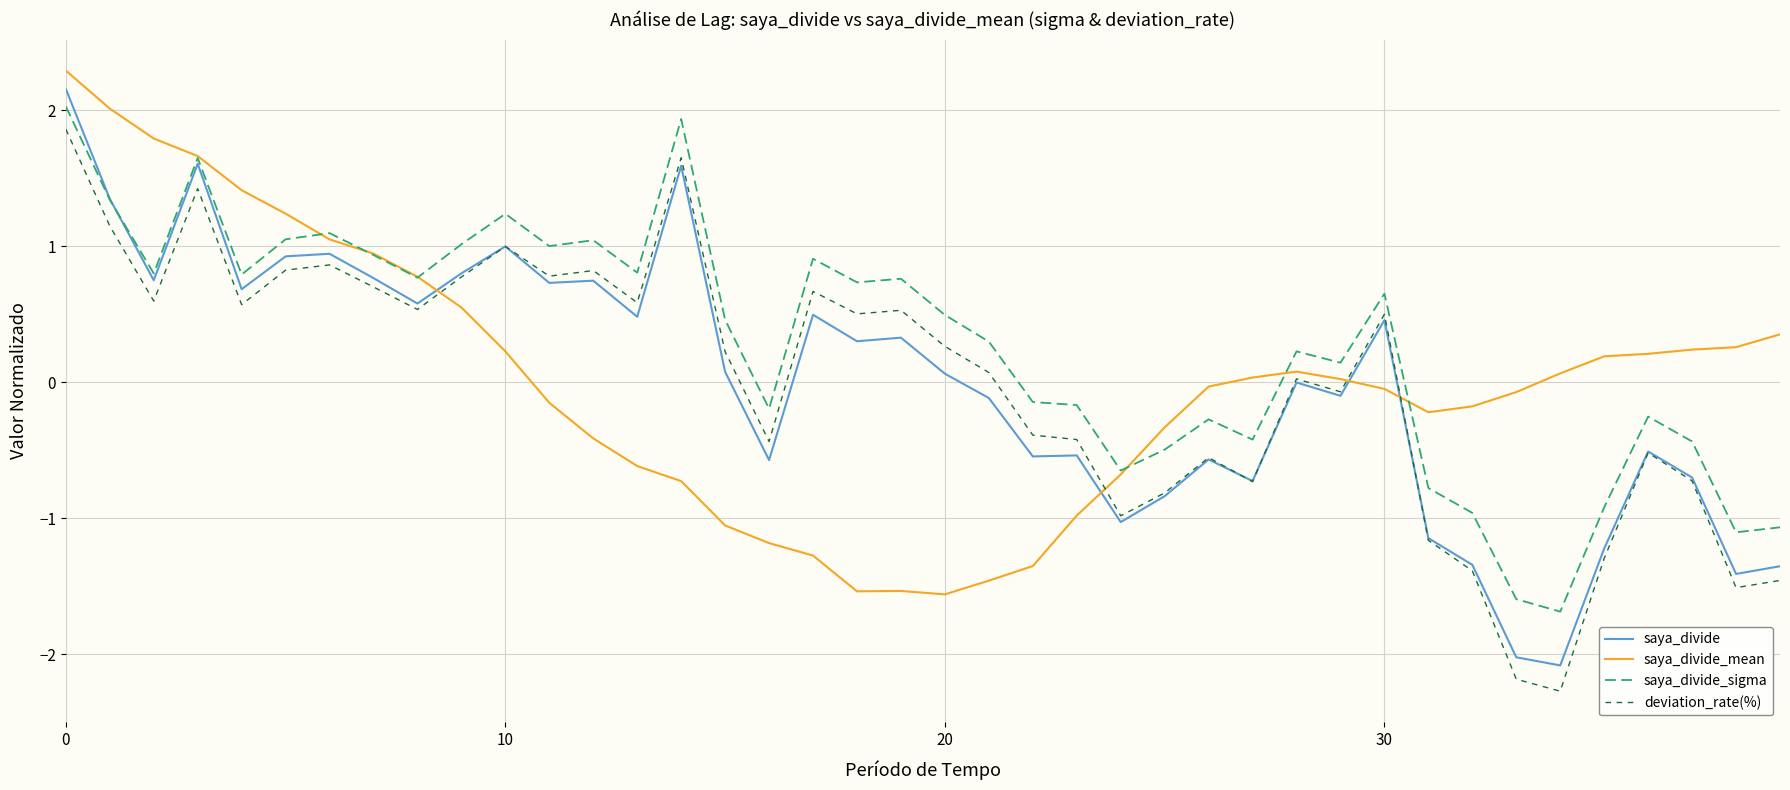

Which series has the largest total across all categories?

saya_divide_sigma